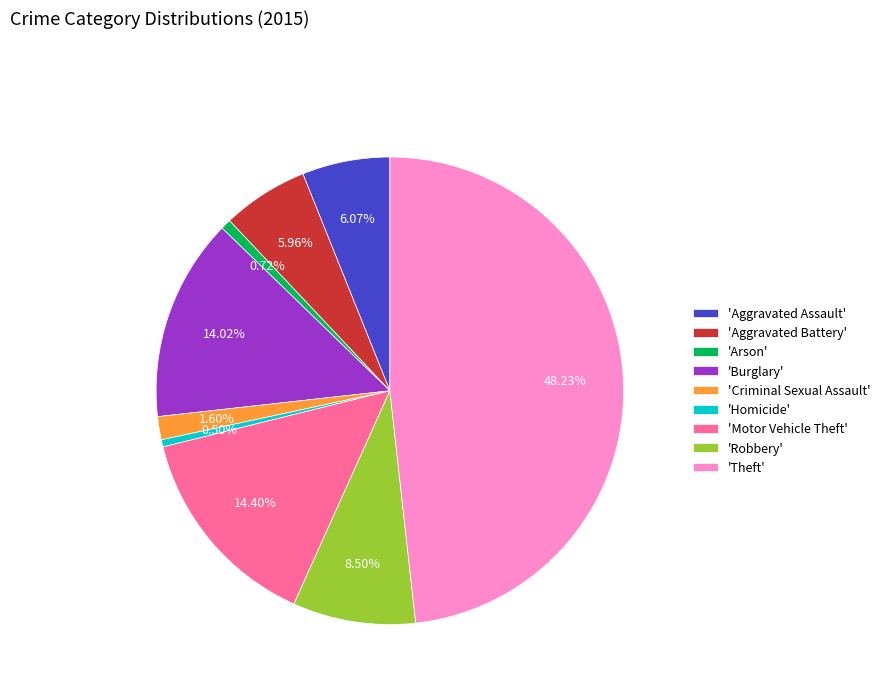

Is there a majority slice in this chart?

No